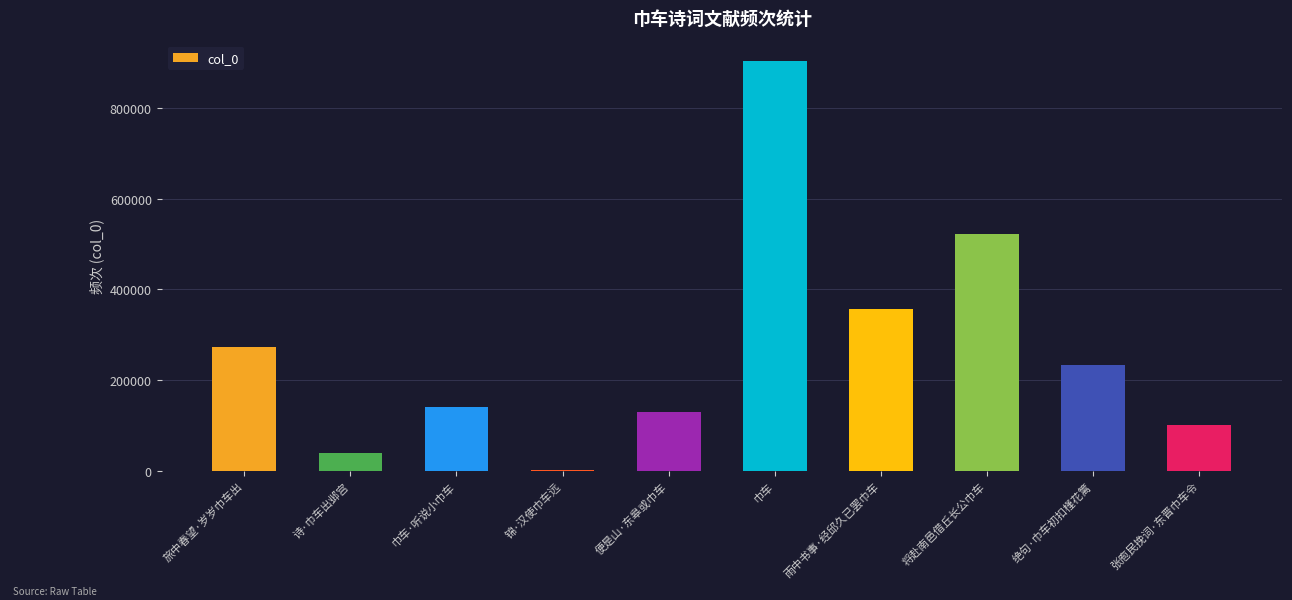

Reading left to right, transcribe all the data shown in this chart.

旅中春望·岁岁巾车出=272728	诗·巾车出邺宫=39730	巾车·听说小巾车=140694	锦·汉使巾车远=1236	便是山·东皋或巾车=129140	巾车=903133	雨中书事·经邱久已罢巾车=355722	将赴南邑借丘长公巾车=522840	绝句·巾车初扣槿花篱=232880	张庖民挽词·东晋巾车令=100935